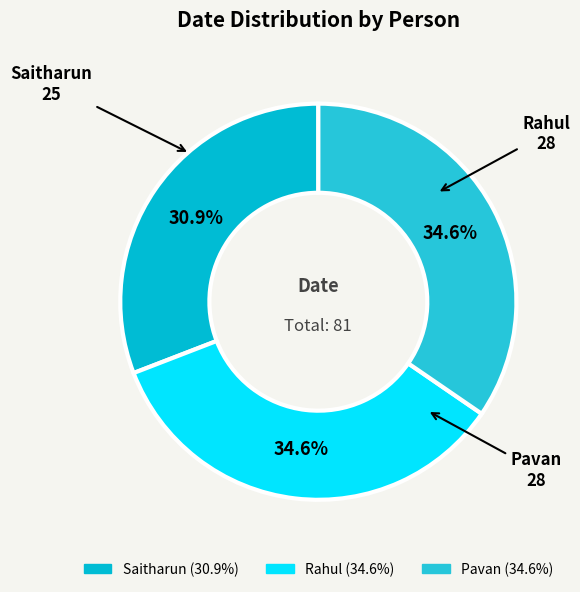

Approximately how many times larger is the value at Saitharun compared to Rahul?

0.9